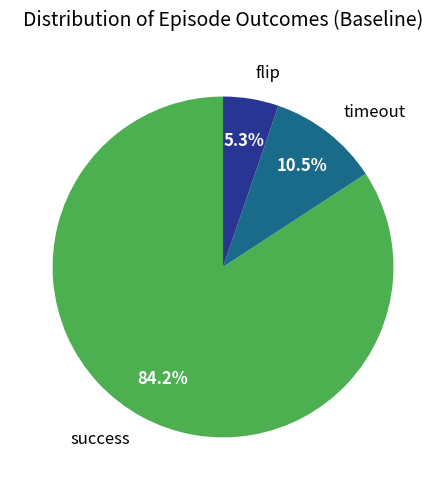

To the nearest percent, what is the combined percentage of timeout and success?

95%